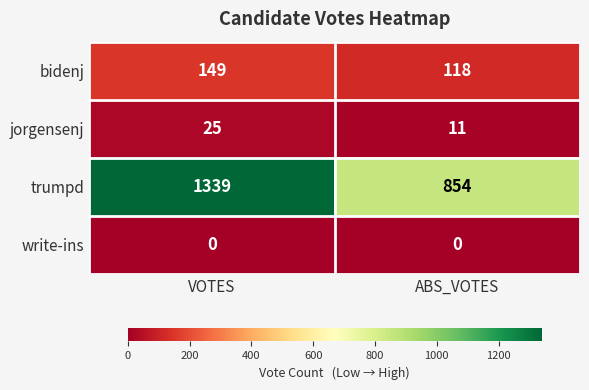

Between VOTES and ABS_VOTES, which series saw the biggest shift?

trumpd